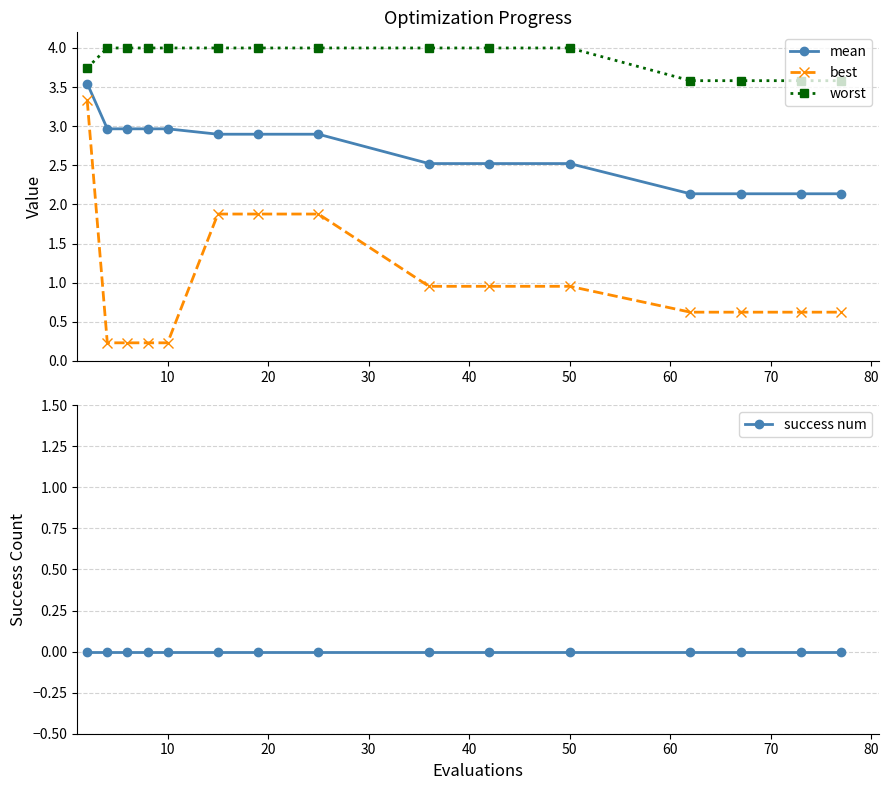

What is the difference between the maximum and minimum values in the worst series?

0.4